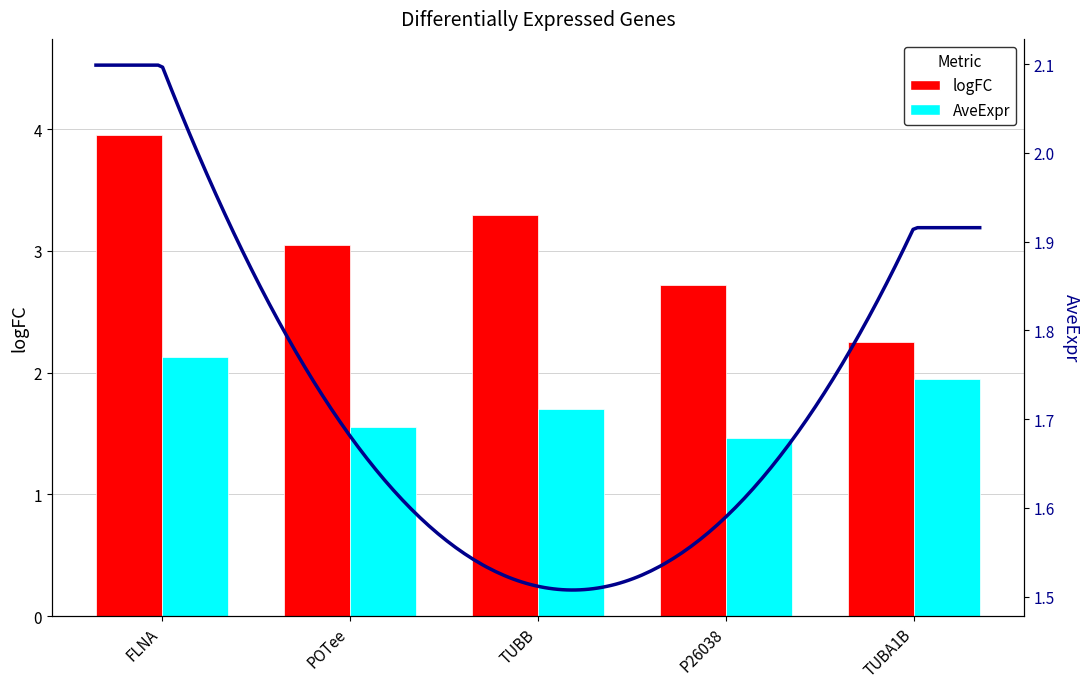

Rank the categories by logFC value from lowest to highest.

TUBA1B, P26038, POTee, TUBB, FLNA